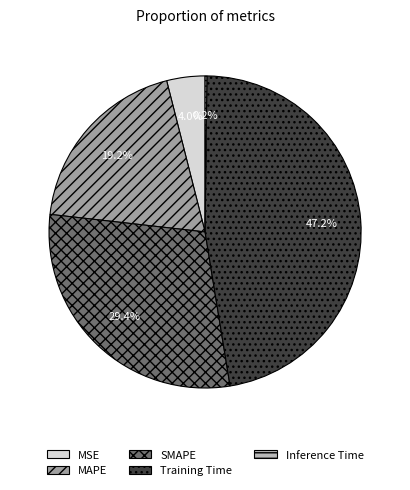

Is there a majority slice in this chart?

No